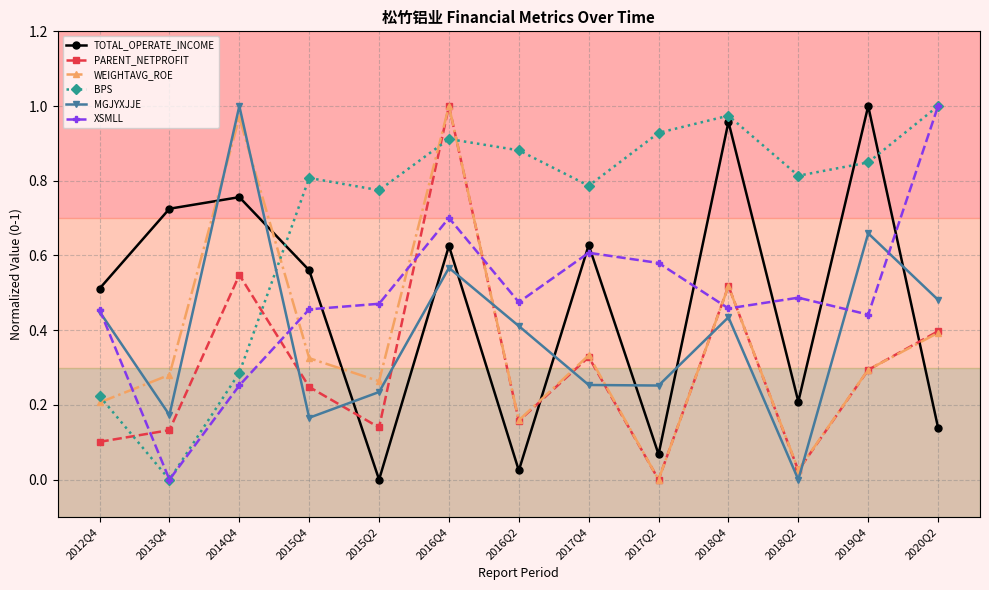

How many interior local peaks does the TOTAL_OPERATE_INCOME series have?

5